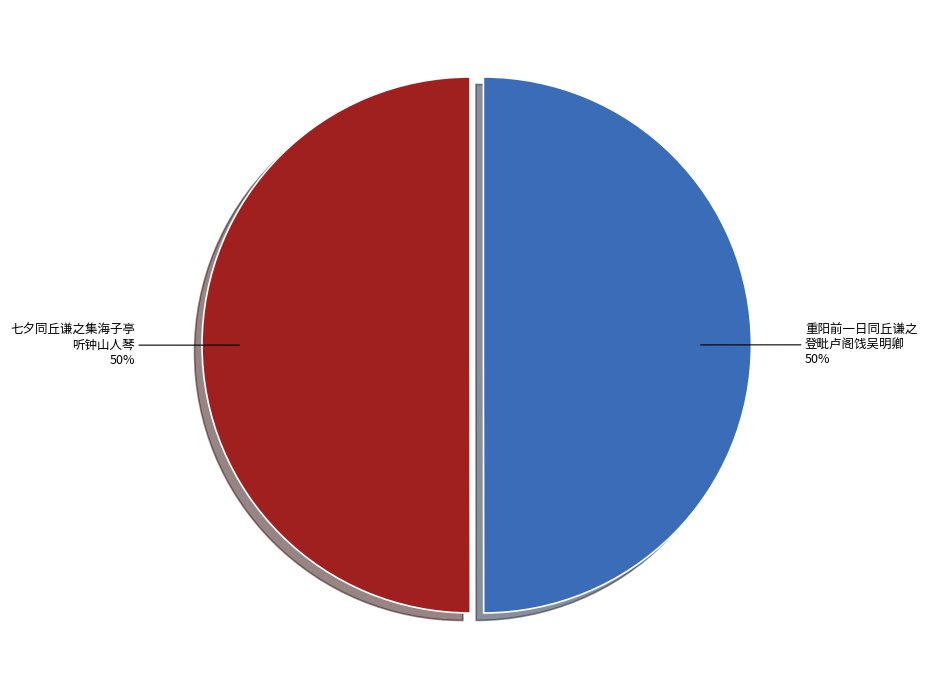

Do 重阳前一日同丘谦之 登毗卢阁饯吴明卿 and 七夕同丘谦之集海子亭 听钟山人琴 together represent more than half of the pie?

Yes